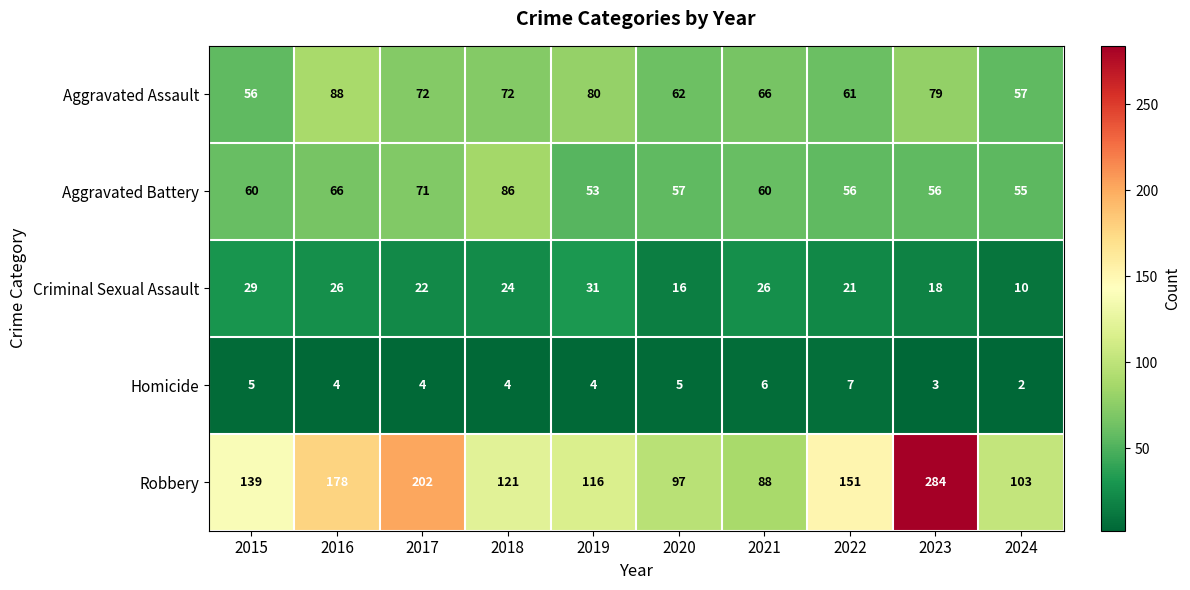

The value of Robbery at 2019 is 194. True or false?

False